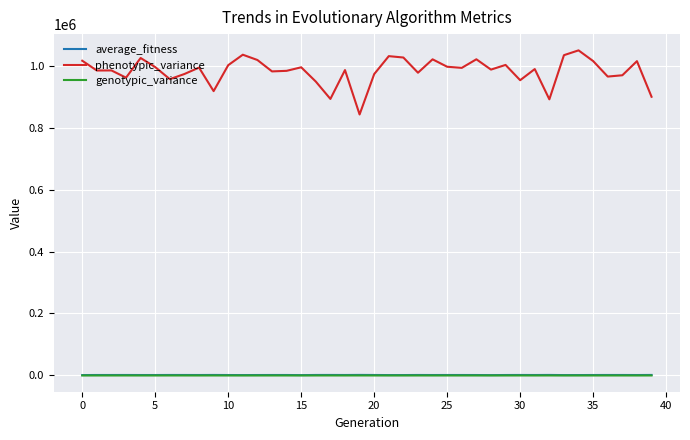

What is the smallest value displayed?

1.7